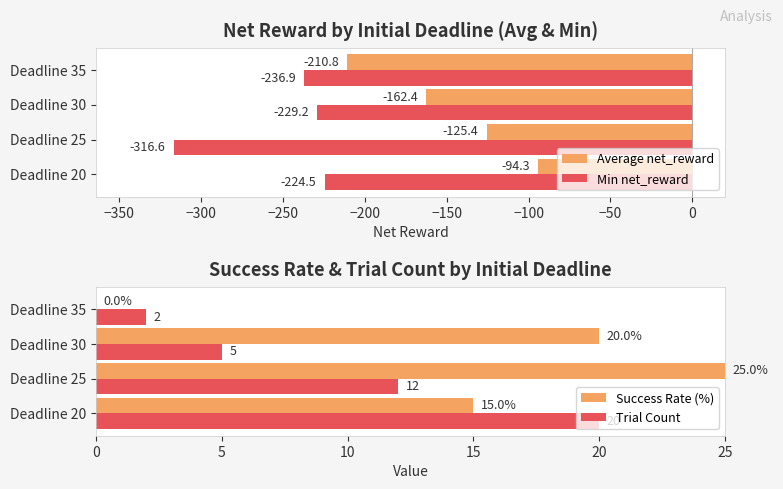

How many Trial Count values are between 5 and 20?

3